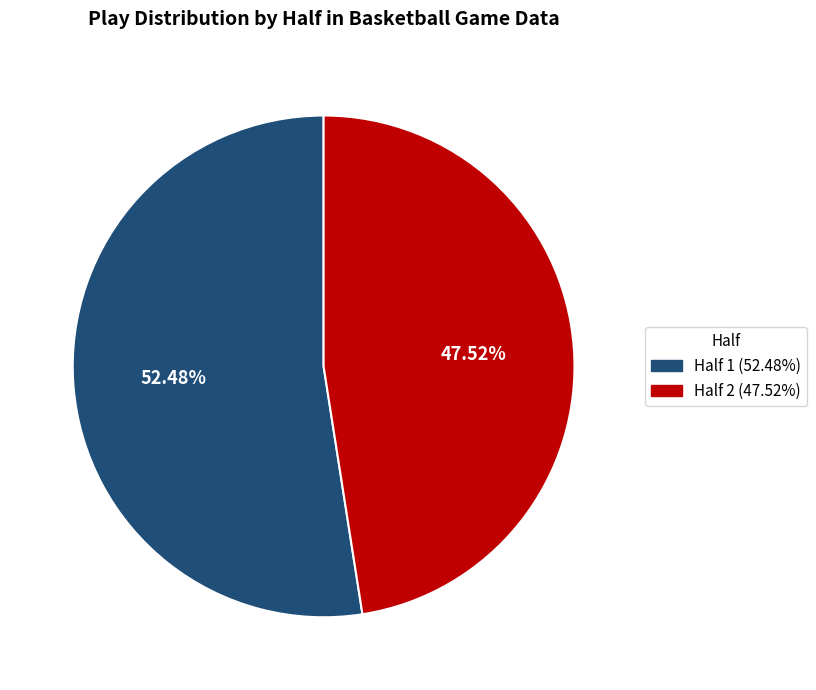

To the nearest percent, what portion does Half 1 represent?

52%